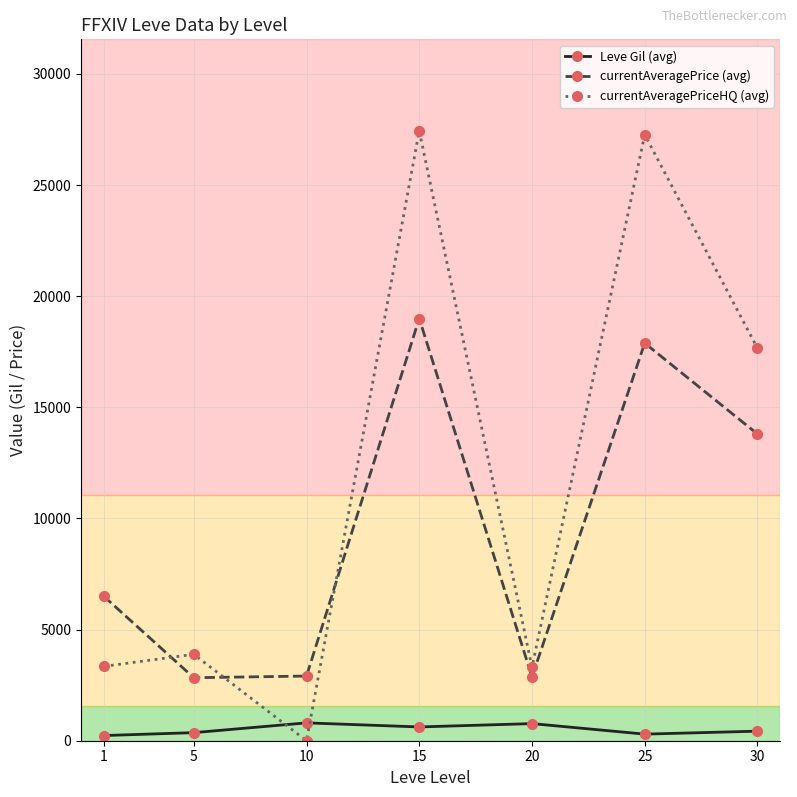

What are all the series names shown in the legend?

Leve Gil (avg), currentAveragePrice (avg), currentAveragePriceHQ (avg)